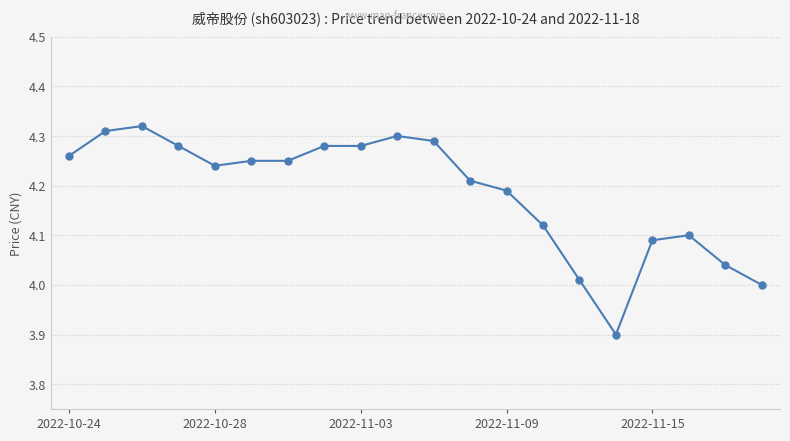

How many data points does each series have?

20